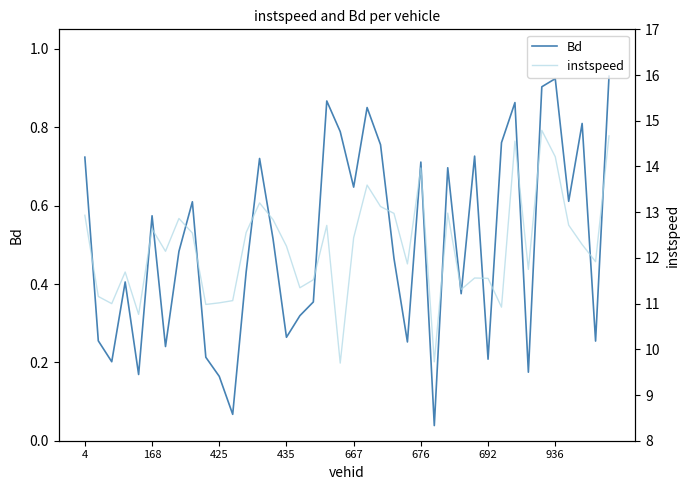

List the series in order of their overall mean, highest first.

instspeed, Bd